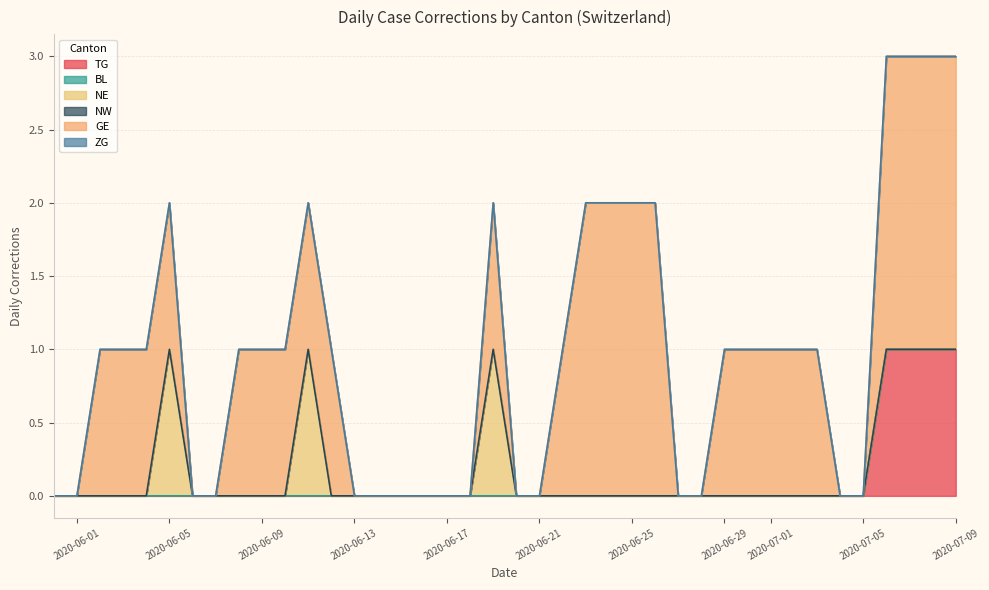

What is the maximum value shown in the chart?

2